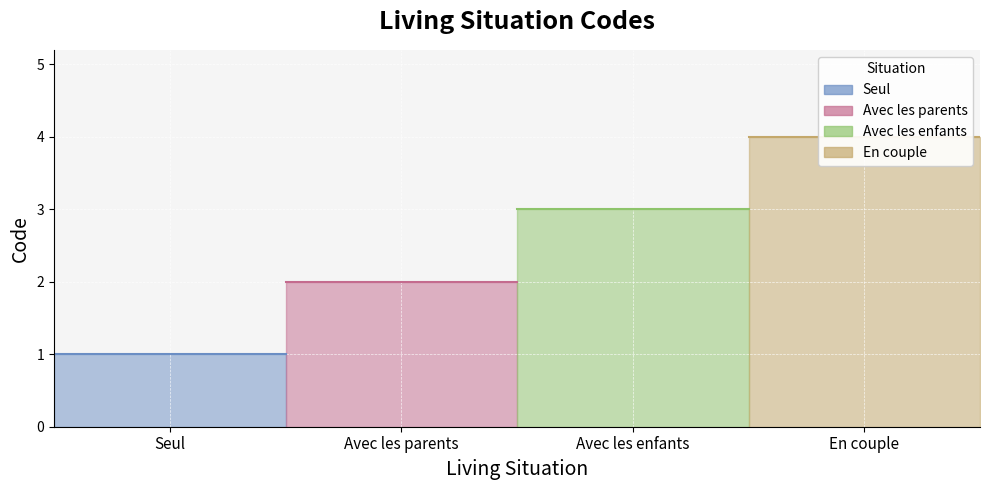

The chart shows a value of 2 at Avec les parents. True or false?

True